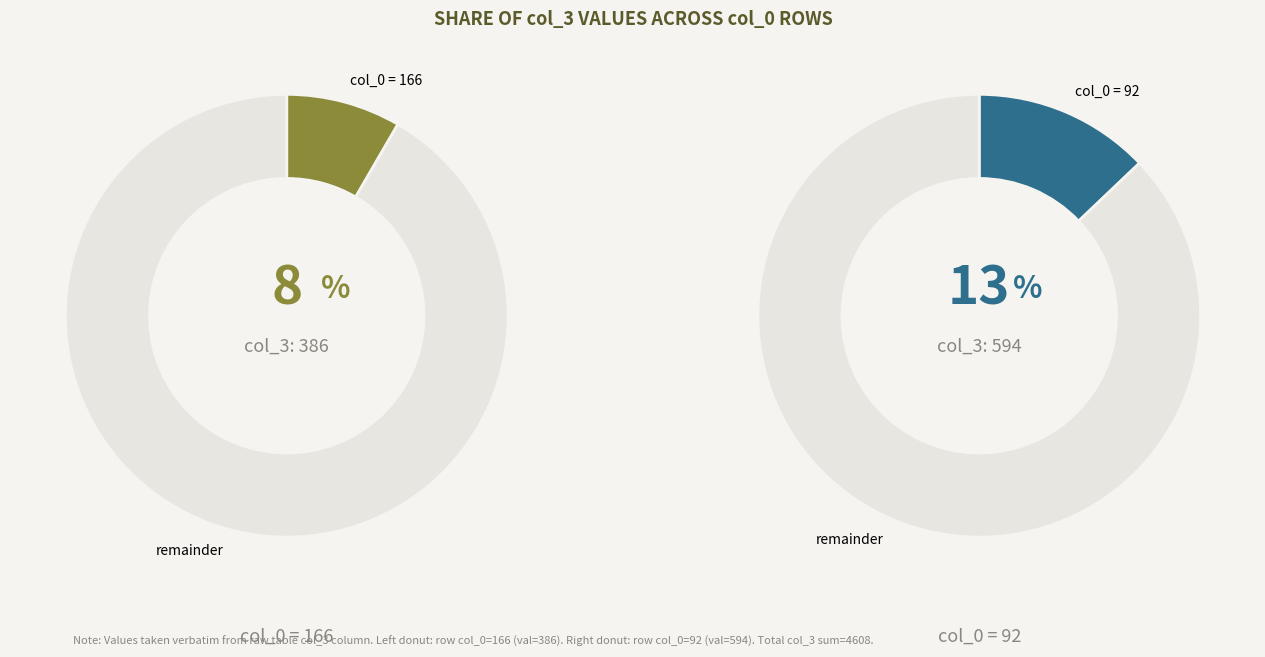

True or false: 28 accounts for 15% of the total.

False